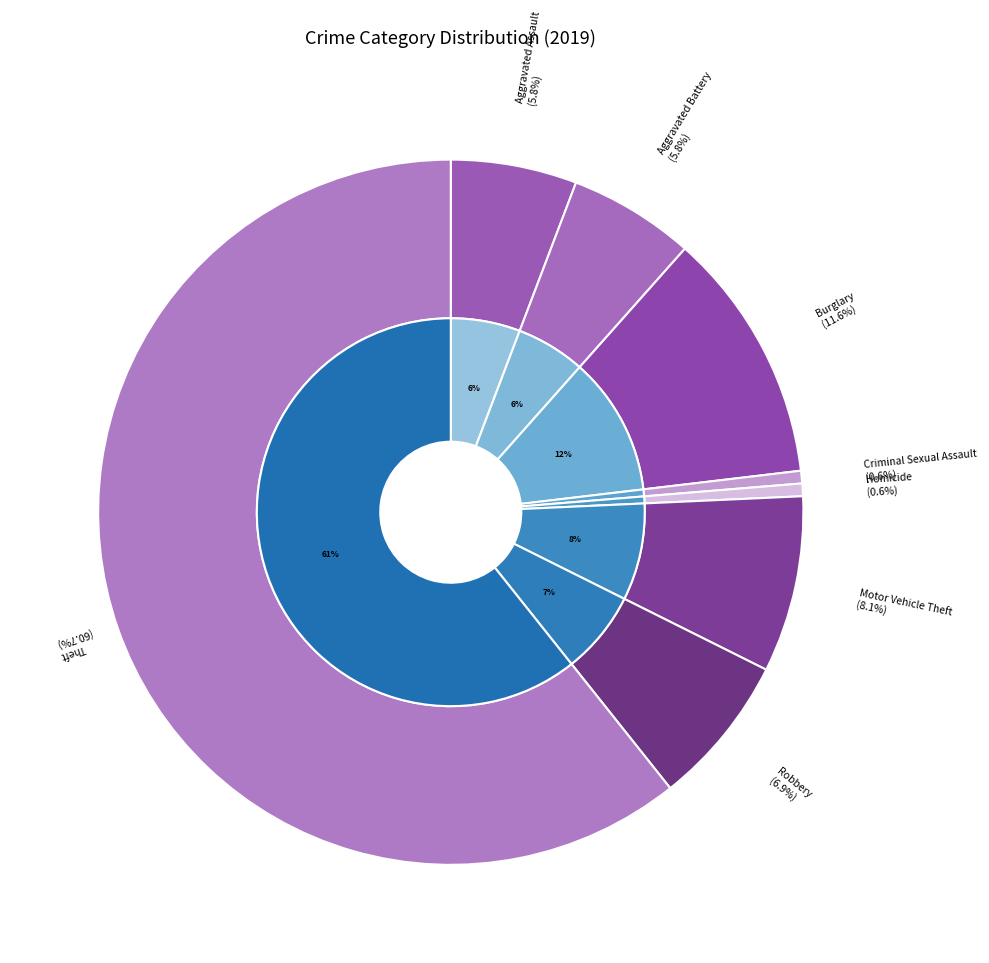

To the nearest percent, what portion does Aggravated Battery represent?

6%